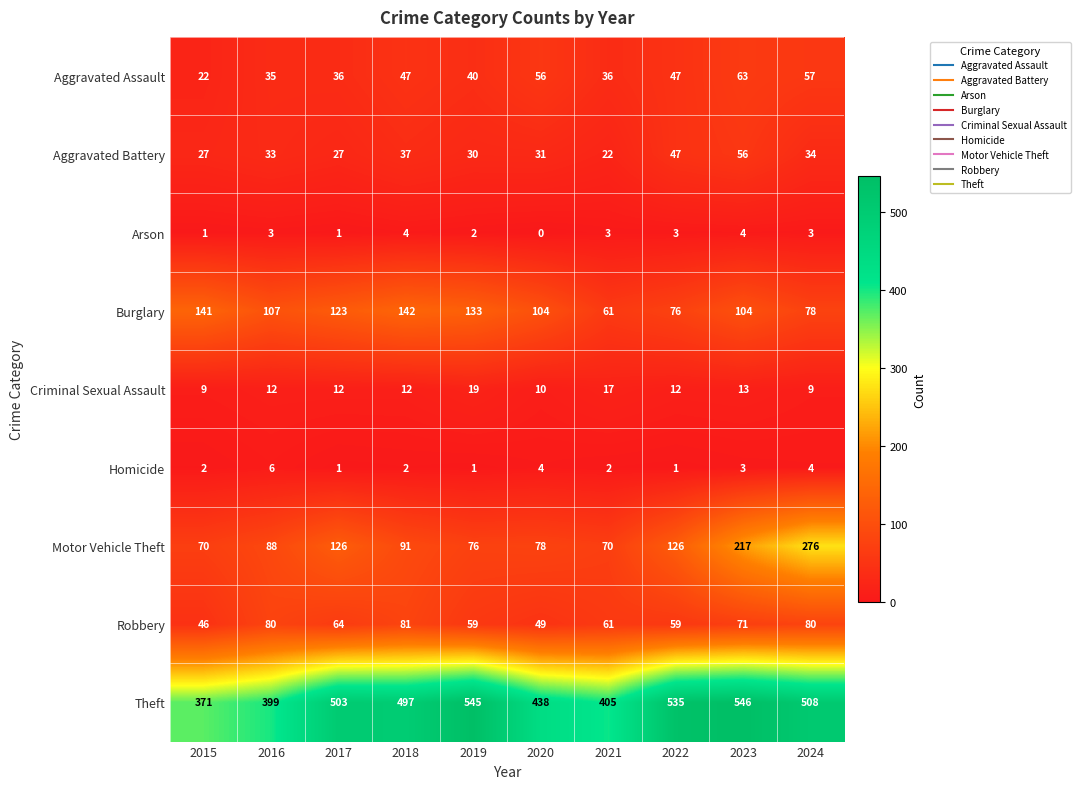

Is it true that Motor Vehicle Theft equals 214 at 2017?

False